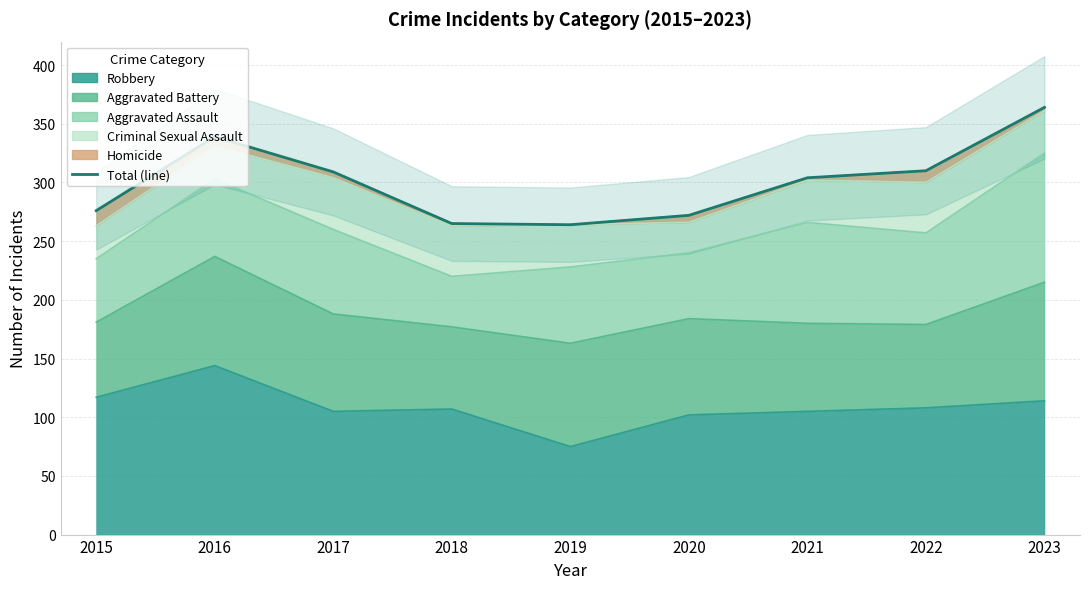

What is the maximum value shown in the chart?

364